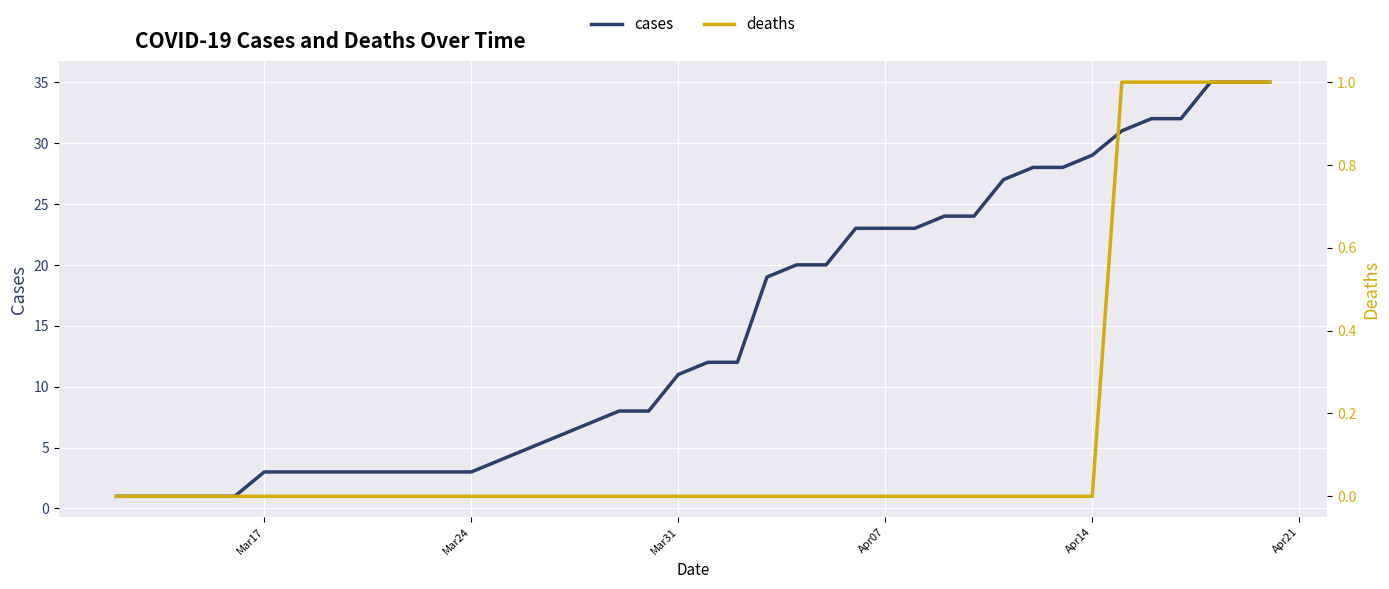

True or false: deaths and cases intersect in this chart.

False